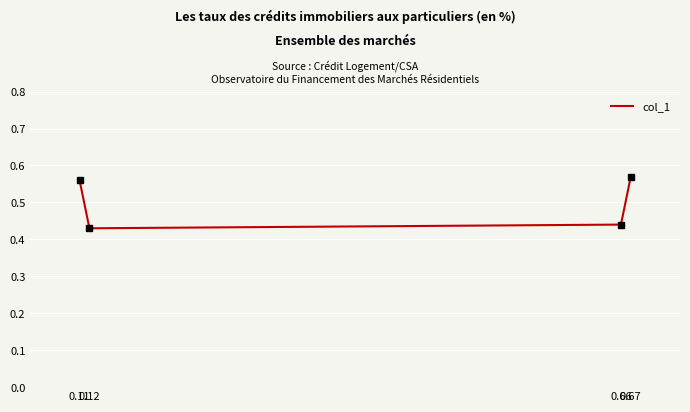

The value at 0.11 is 0.2. True or false?

False